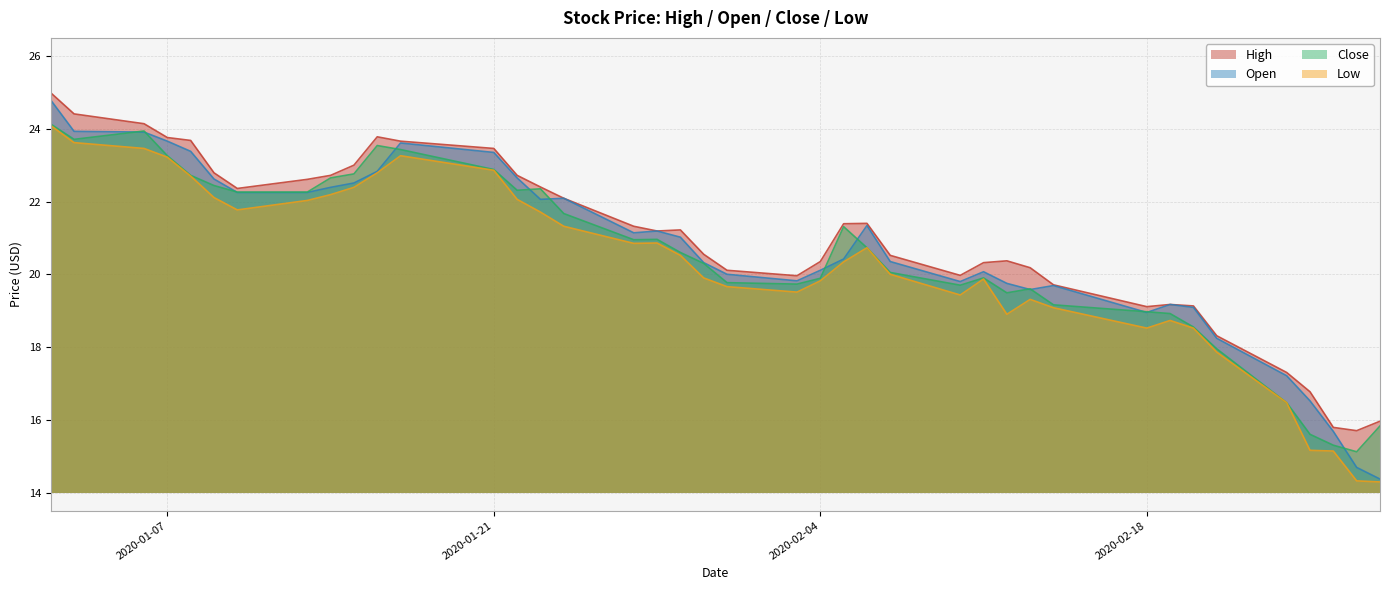

Reading left to right, transcribe all the data shown in this chart.

High: 25.0	24.4	24.1	23.8	23.7	22.8	22.4	22.6	22.7	23.0	23.8	23.7	23.5	22.7	22.4	22.1	21.3	21.2	21.2	20.6	20.1	20.0	20.4	21.4	21.4	20.5	20.0	20.3	20.4	20.2	19.7	19.1	19.2	19.1	18.3	17.3	16.8	15.8	15.7	16.0
Open: 24.8	23.9	23.9	23.7	23.4	22.6	22.2	22.2	22.4	22.5	22.8	23.6	23.4	22.6	22.1	22.1	21.1	21.2	21.0	20.3	20.0	19.8	20.1	20.4	21.3	20.4	19.8	20.1	19.8	19.6	19.7	18.9	19.2	19.1	18.2	17.2	16.5	15.7	14.7	14.4
Close: 24.1	23.7	23.9	23.3	22.7	22.4	22.3	22.3	22.6	22.8	23.5	23.4	22.9	22.3	22.4	21.7	20.9	21.0	20.6	20.3	19.8	19.7	19.9	21.3	20.7	20.1	19.7	19.9	19.5	19.6	19.2	19.0	18.9	18.6	17.9	16.5	15.6	15.3	15.1	15.8
Low: 24.1	23.6	23.5	23.2	22.7	22.1	21.8	22.0	22.2	22.4	22.8	23.3	22.9	22.1	21.7	21.3	20.9	20.9	20.5	19.9	19.7	19.5	19.8	20.3	20.7	20.0	19.4	19.9	18.9	19.3	19.1	18.5	18.7	18.5	17.9	16.5	15.2	15.1	14.3	14.3